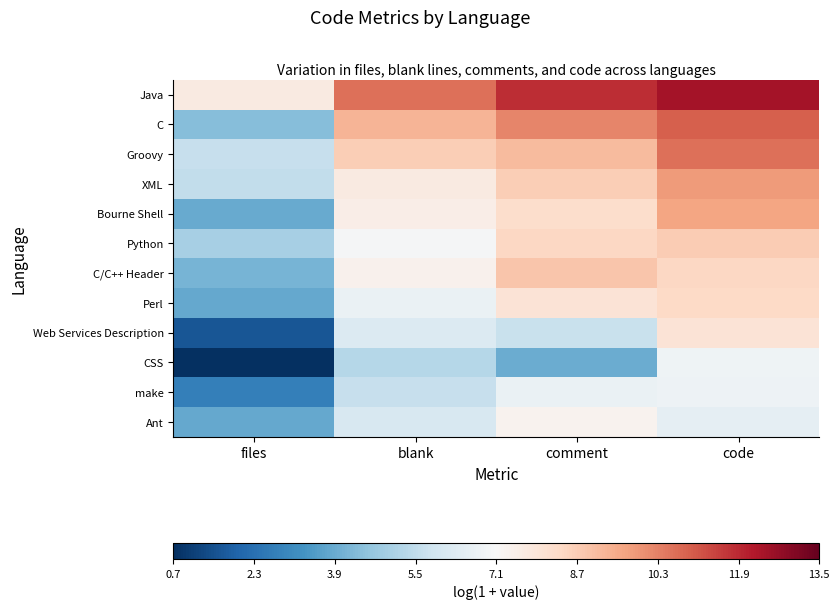

What is the total value across all series at files?

48.9